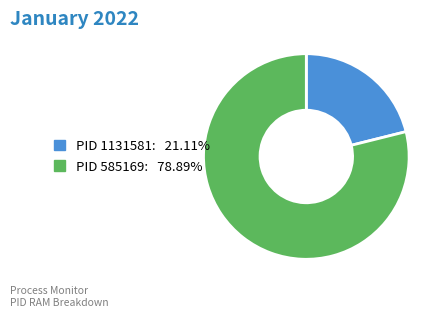

Does any single category account for the majority?

Yes